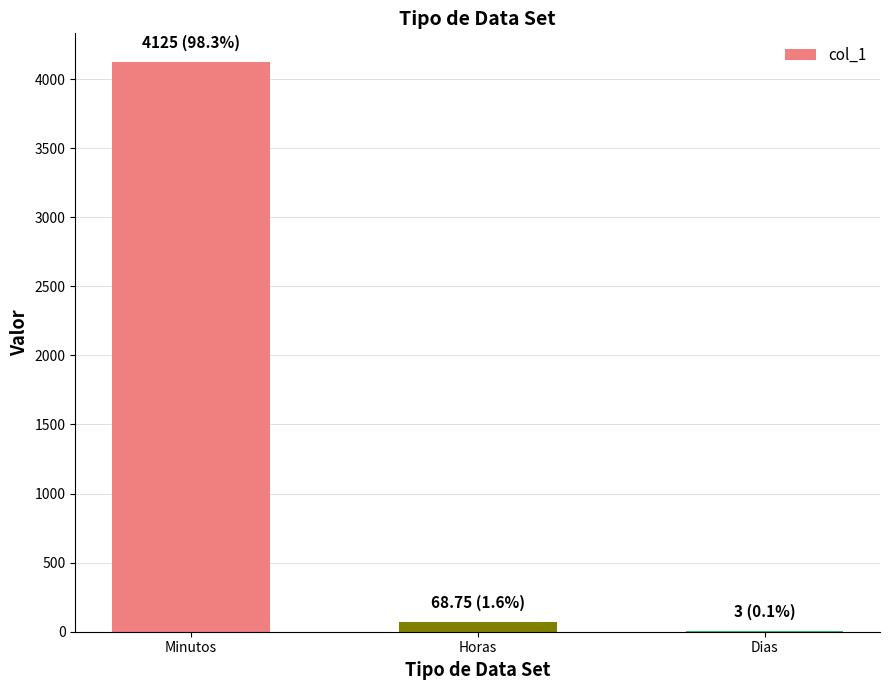

Is it true that the value at Horas is 68.8?

True